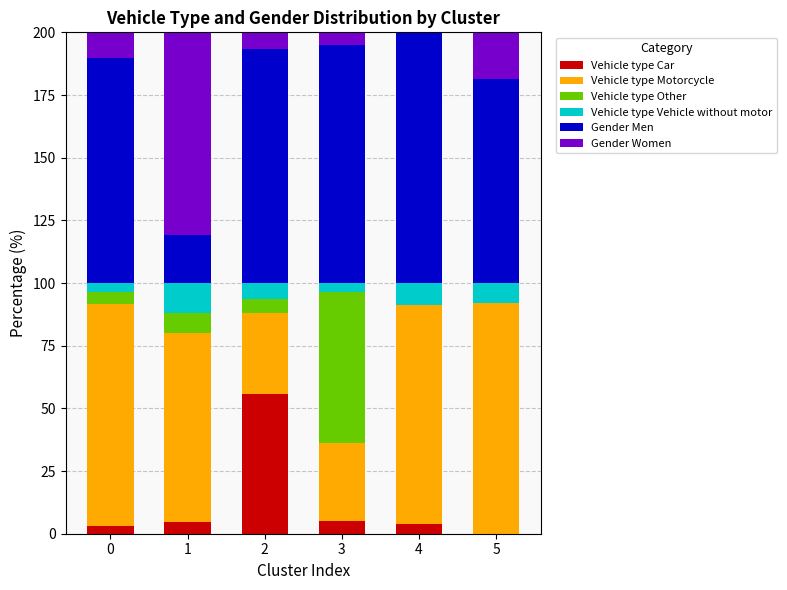

The value of Vehicle type Car at 3 is 4.9. True or false?

True